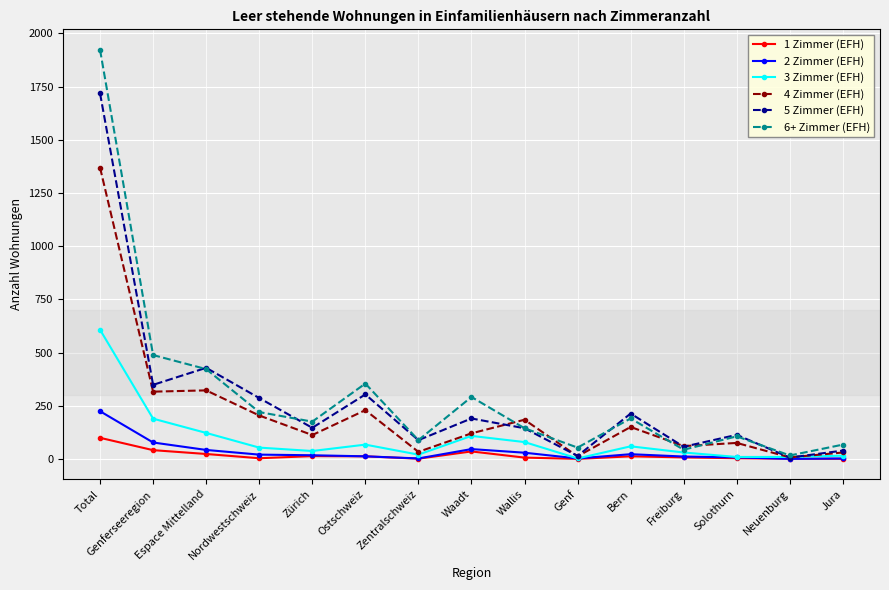

The 6+ Zimmer (EFH) series shows 1923 at Total. True or false?

True